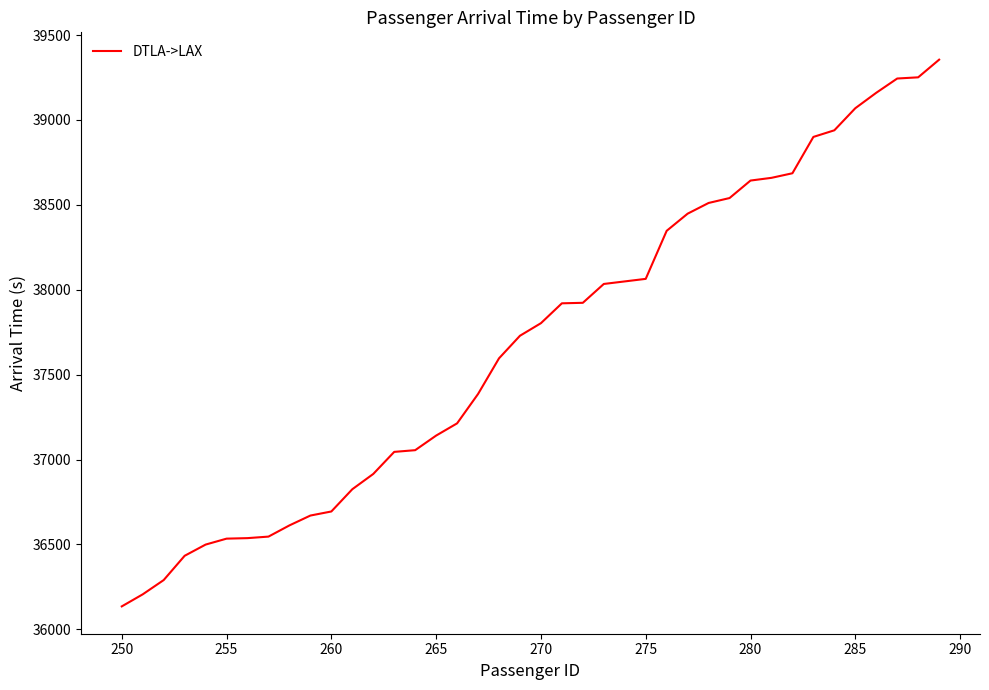

What is the maximum value shown in the chart?

39355